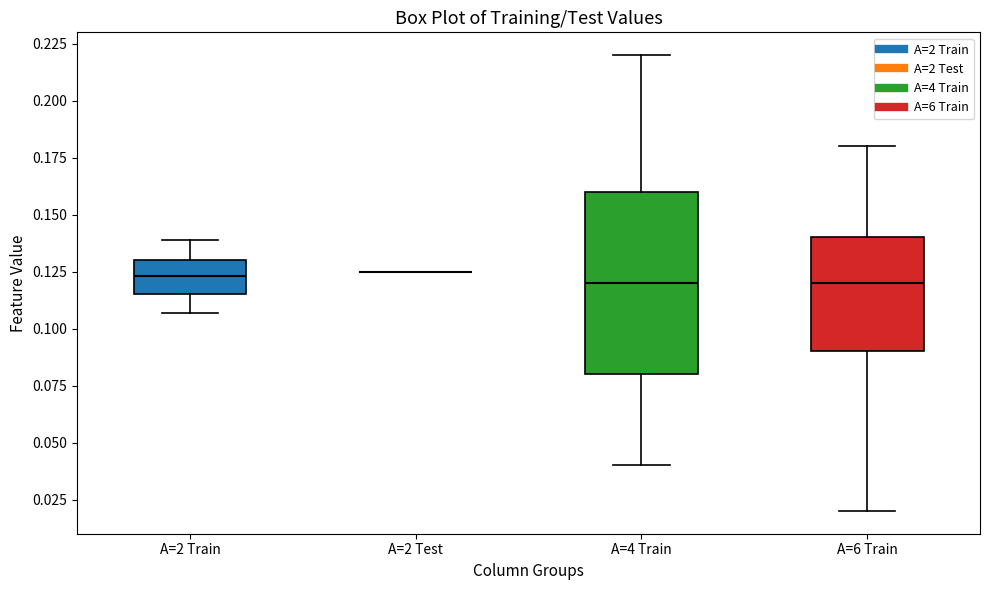

Which box is the tallest, from its lower edge to its upper edge?

A=4 Train